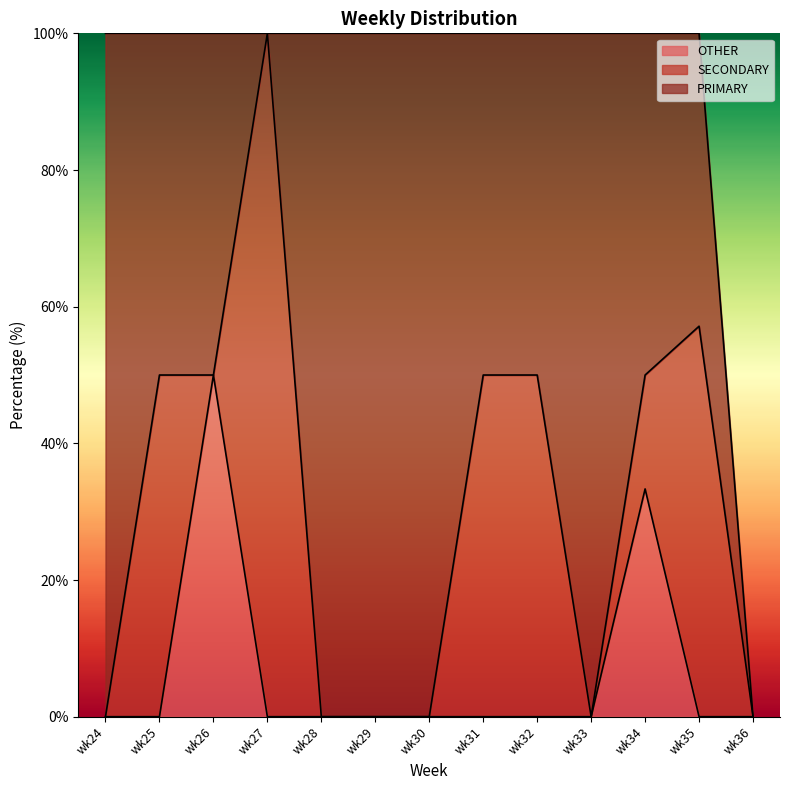

What are all the series names shown in the legend?

OTHER, SECONDARY, PRIMARY